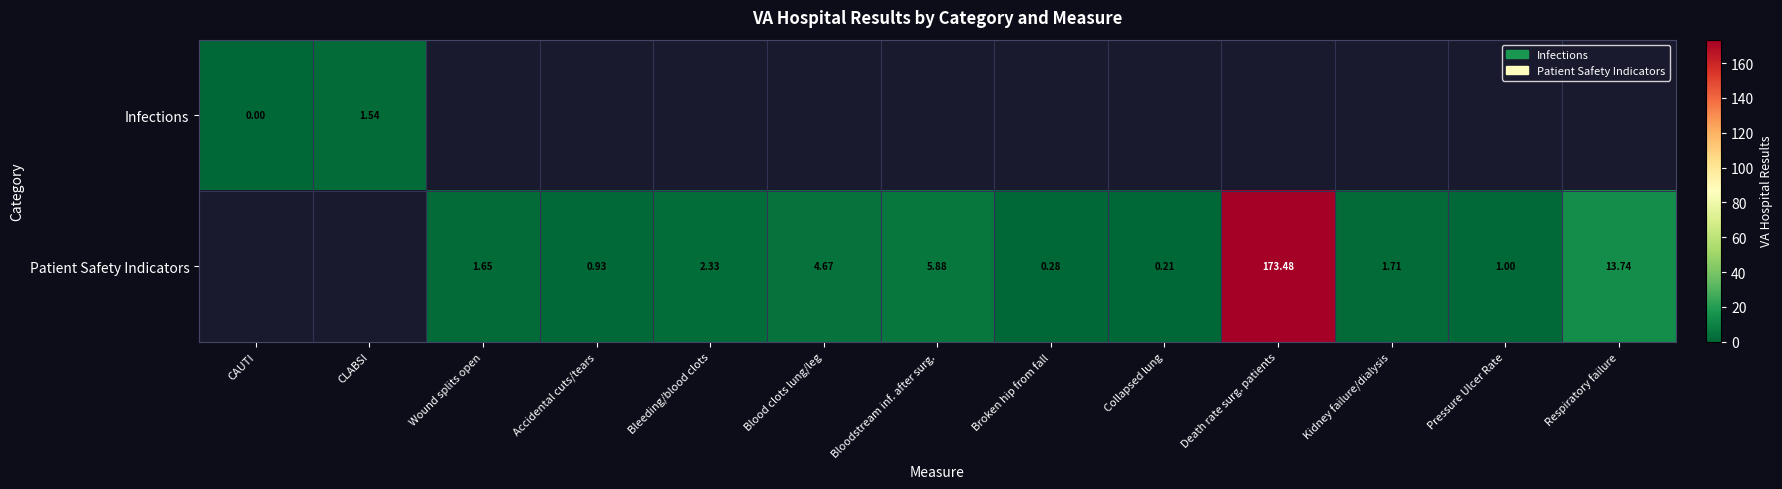

Is the value of Infections at CAUTI greater than the value of Patient Safety Indicators at Respiratory failure?

No